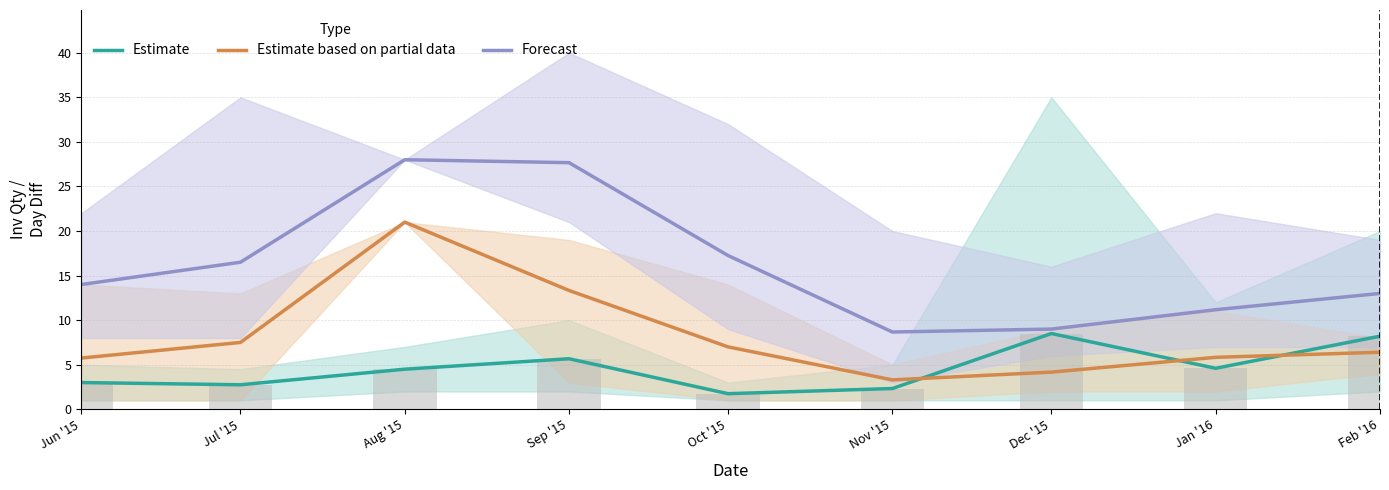

What is the smallest value displayed?

1.8